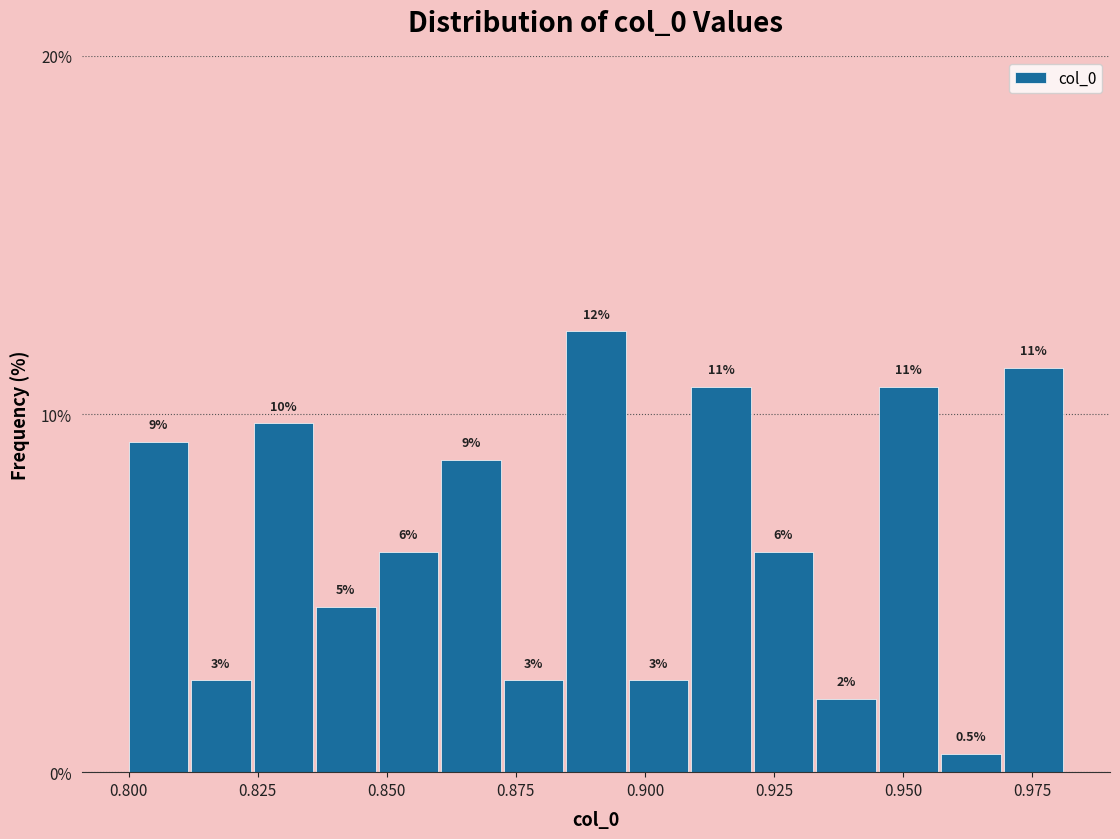

Read against the x-axis, roughly where is the centre of the tallest bar?

0.890